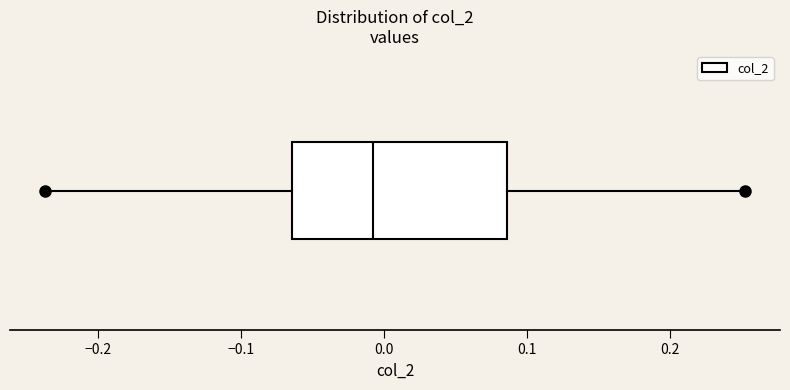

Where is the right edge of the box on the x-axis? The values are not printed on the chart, so give them approximately, as read against the axis.

0.09